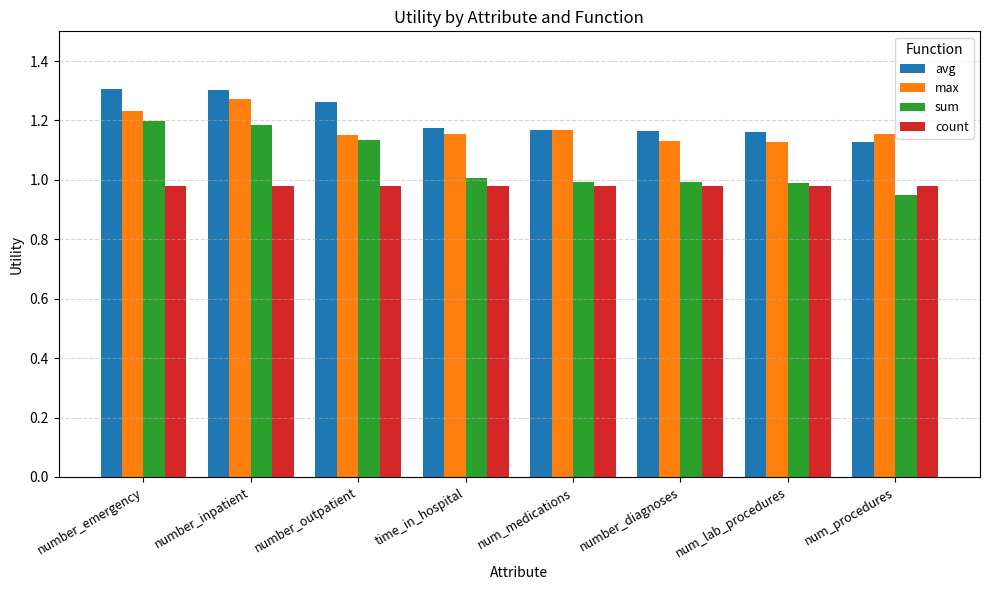

What is the total value across all series at num_medications?

4.3